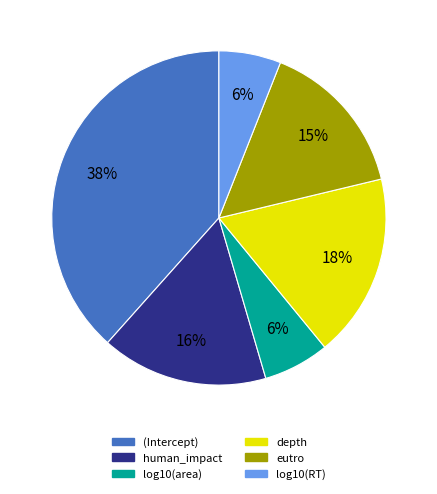

Which category has the biggest portion of the pie?

(Intercept)